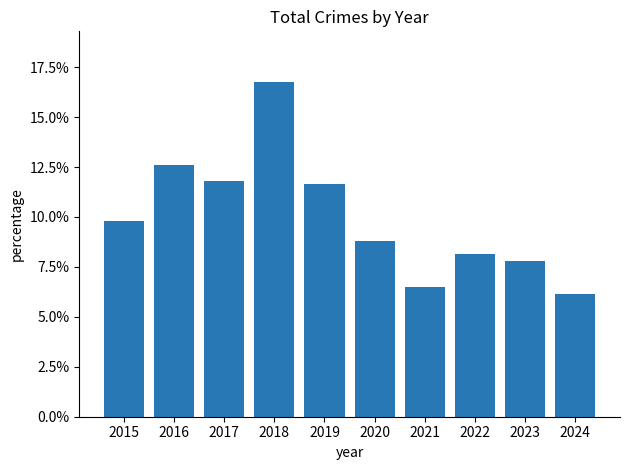

Are the bars horizontal?

No